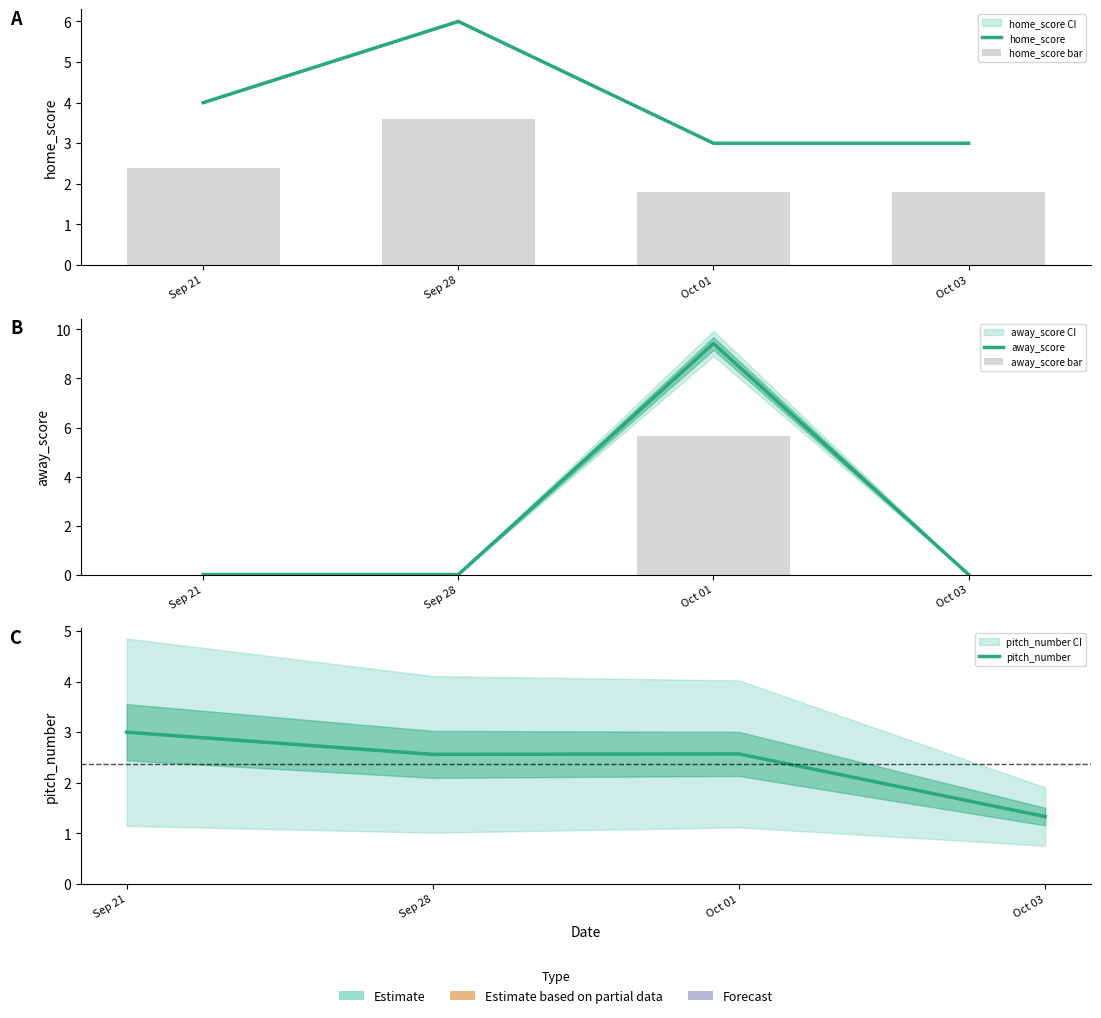

What is the approximate value of home_score bar at Oct 01?

1.8